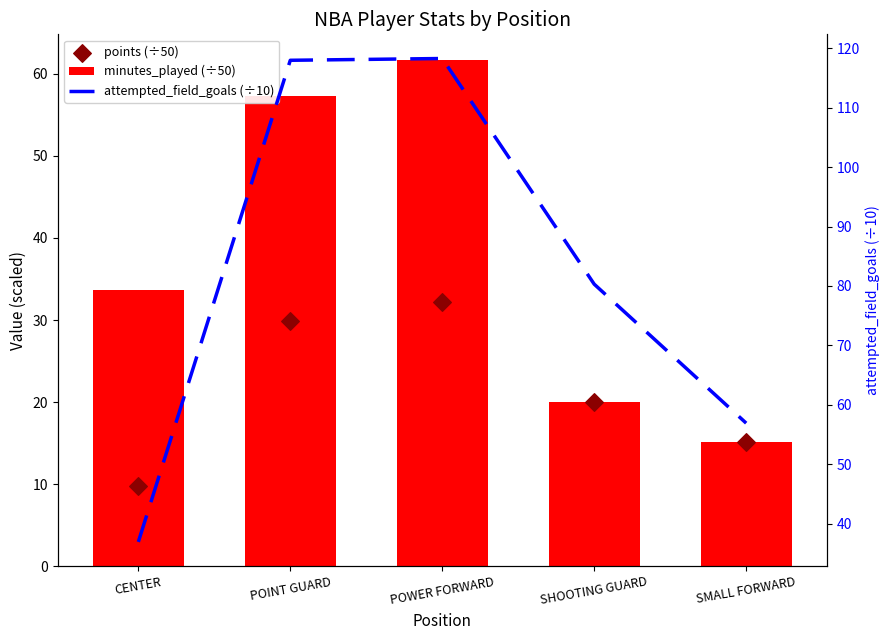

Which series has the widest spread of Y values?

attempted_field_goals (÷10)